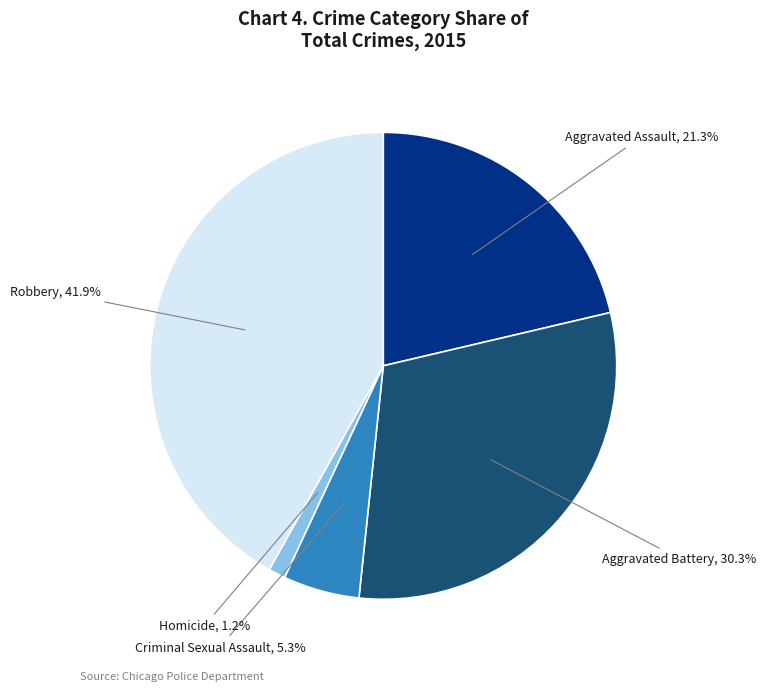

Is it true that Criminal Sexual Assault is 5% of the pie?

True